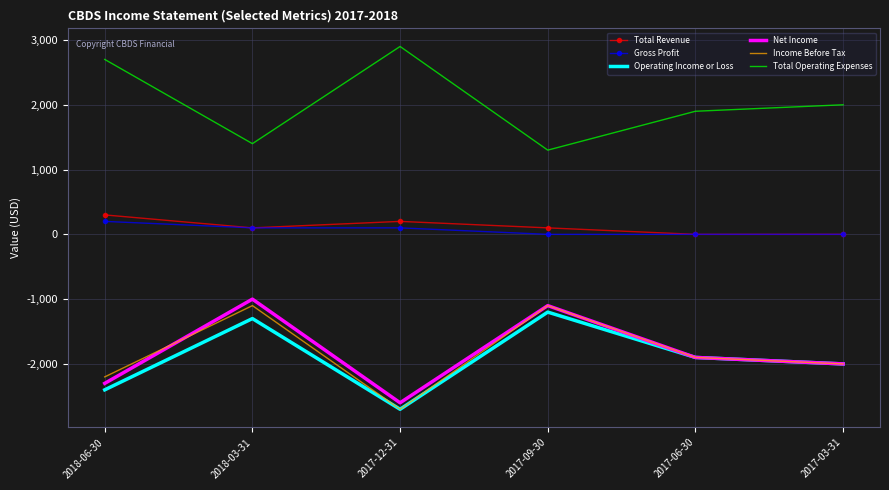

Which category has the highest value in the Net Income series?

2018-03-31